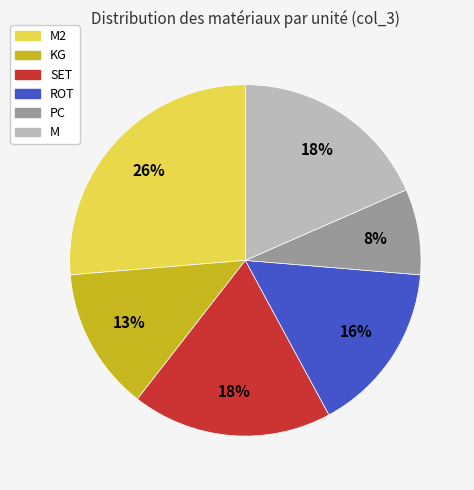

Is the sum of M2 and KG greater than half?

No